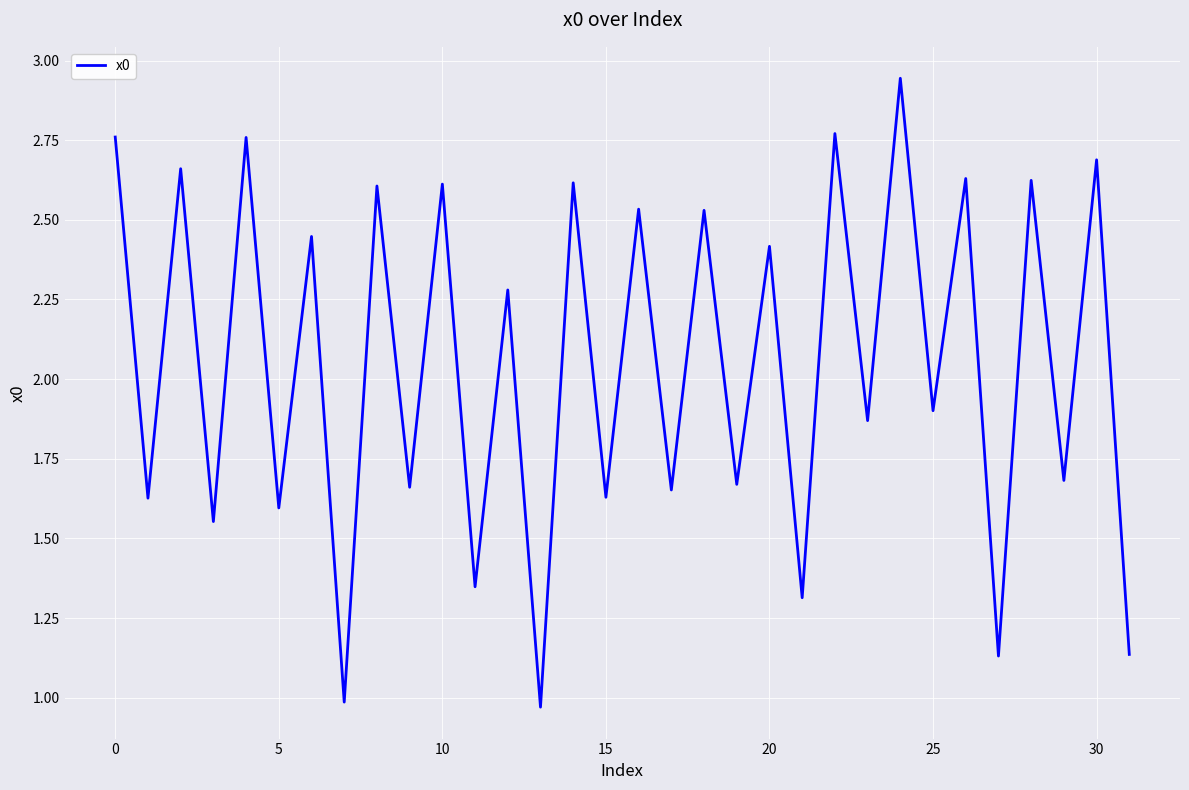

What is the average value?

2.1